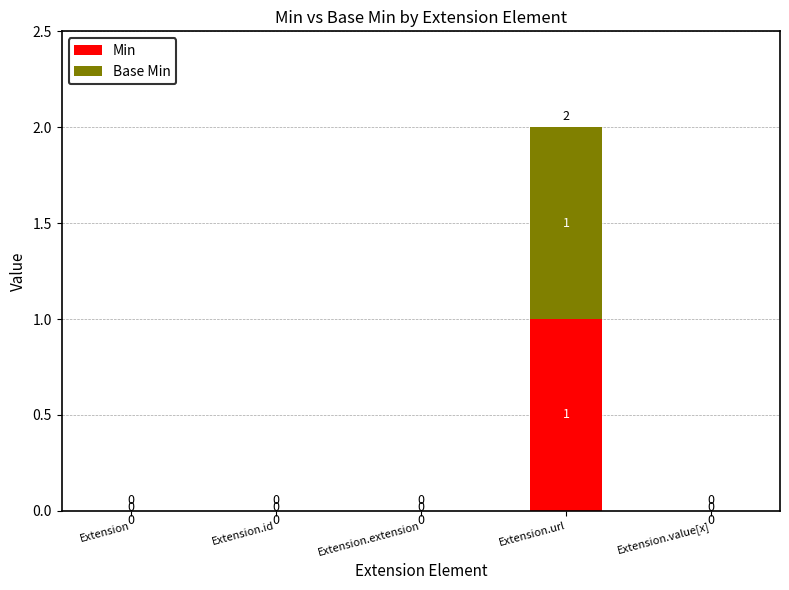

How many data points in Min are above 0?

1